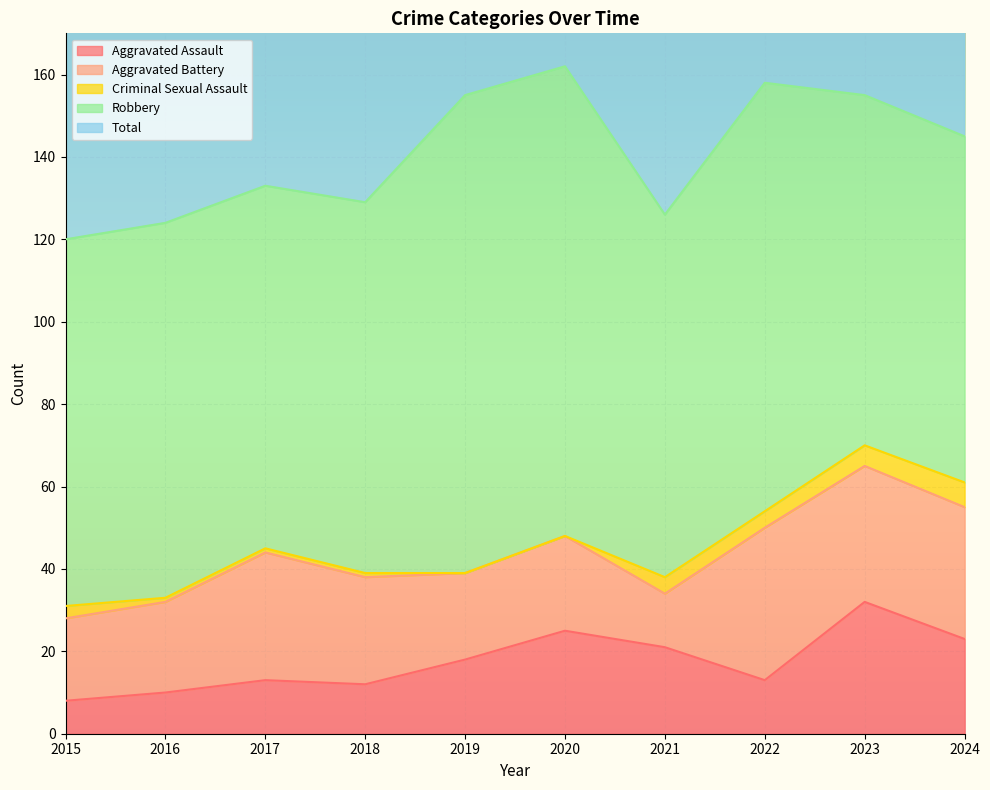

What is the sum of all Aggravated Battery values?

258